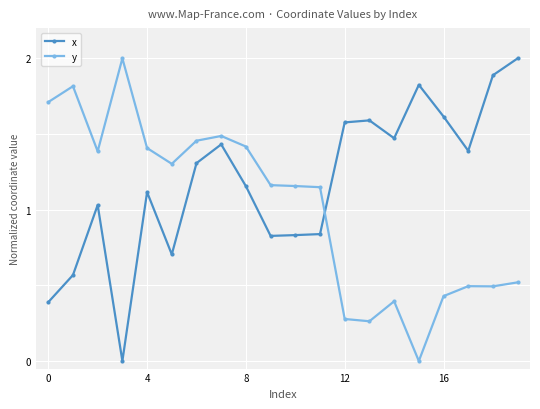

What are all the series names shown in the legend?

x, y